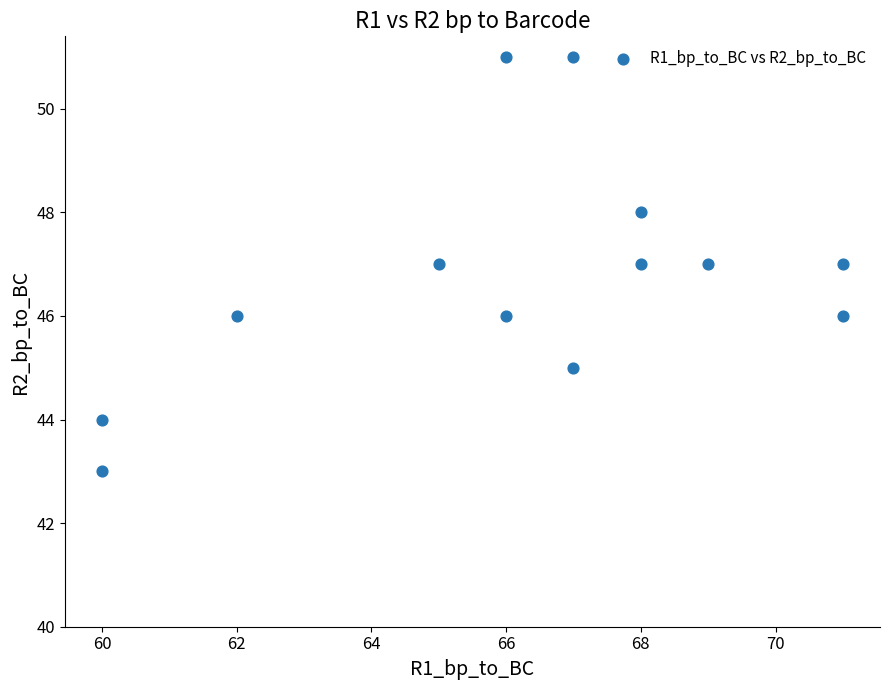

What is the range of Y values (max minus min)?

8